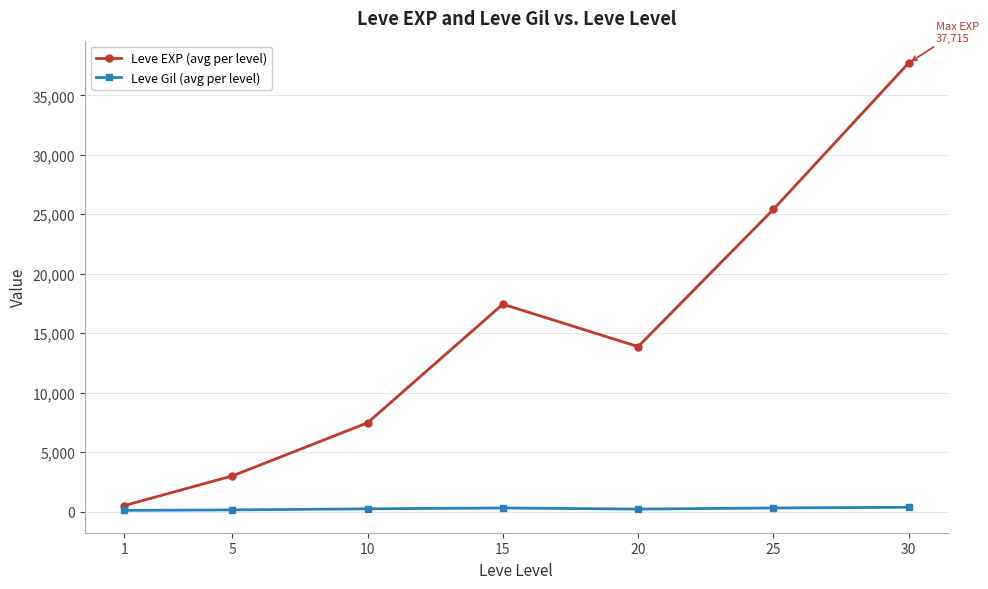

What are all the series names shown in the legend?

Leve EXP (avg per level), Leve Gil (avg per level)